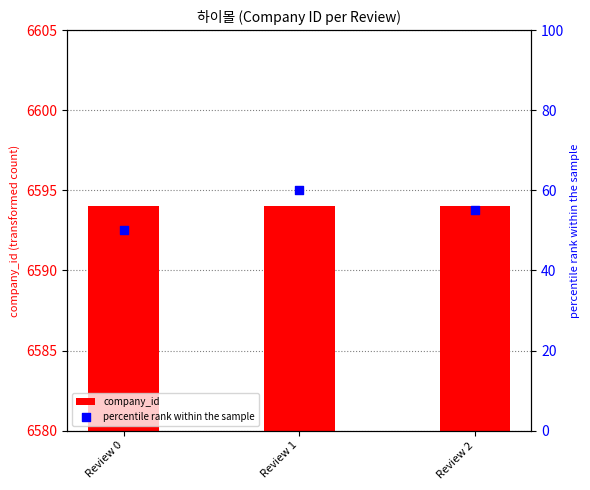

Which series contains the highest Y value?

company_id